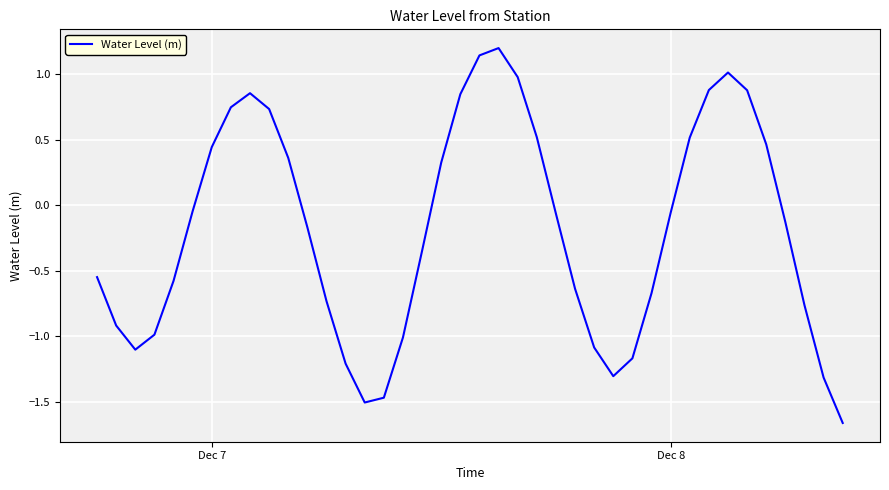

How many negative values are there?

24